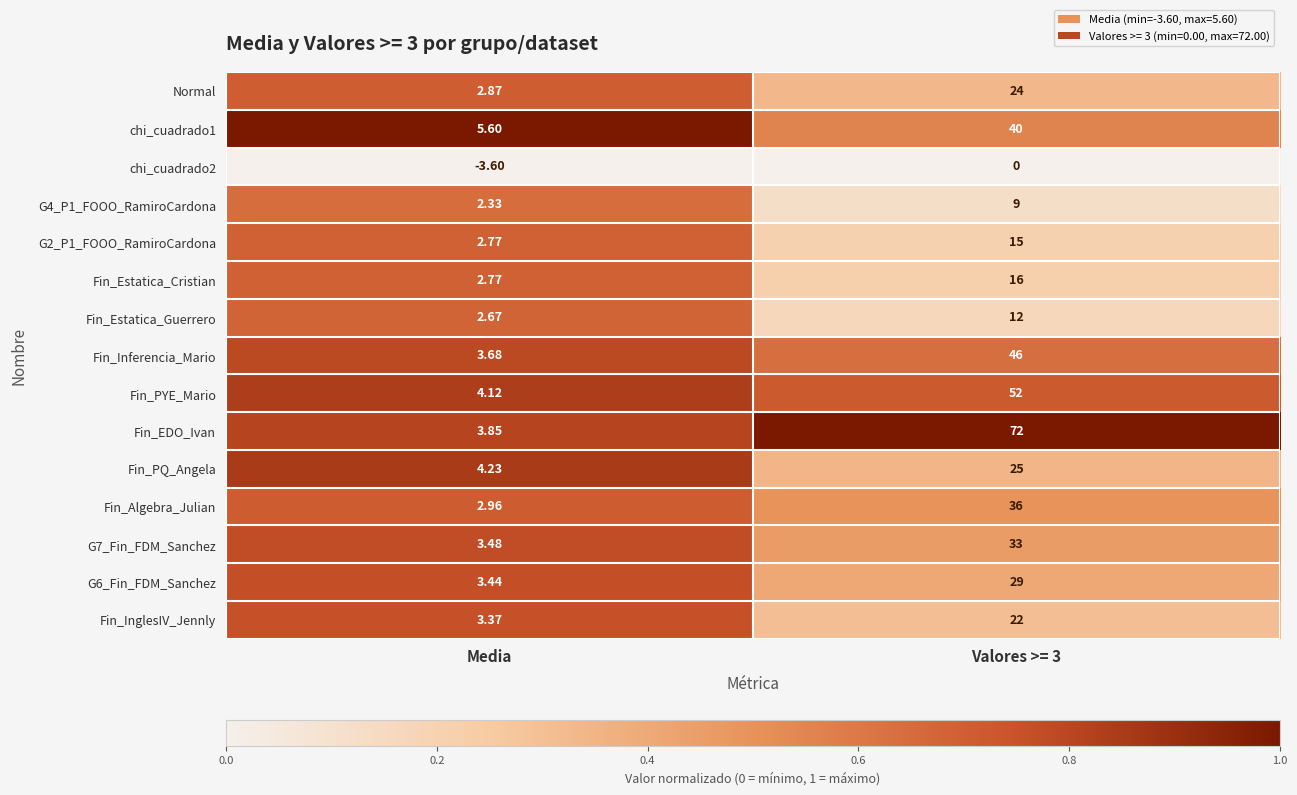

At which label is Fin_PYE_Mario closest to 28?

Media